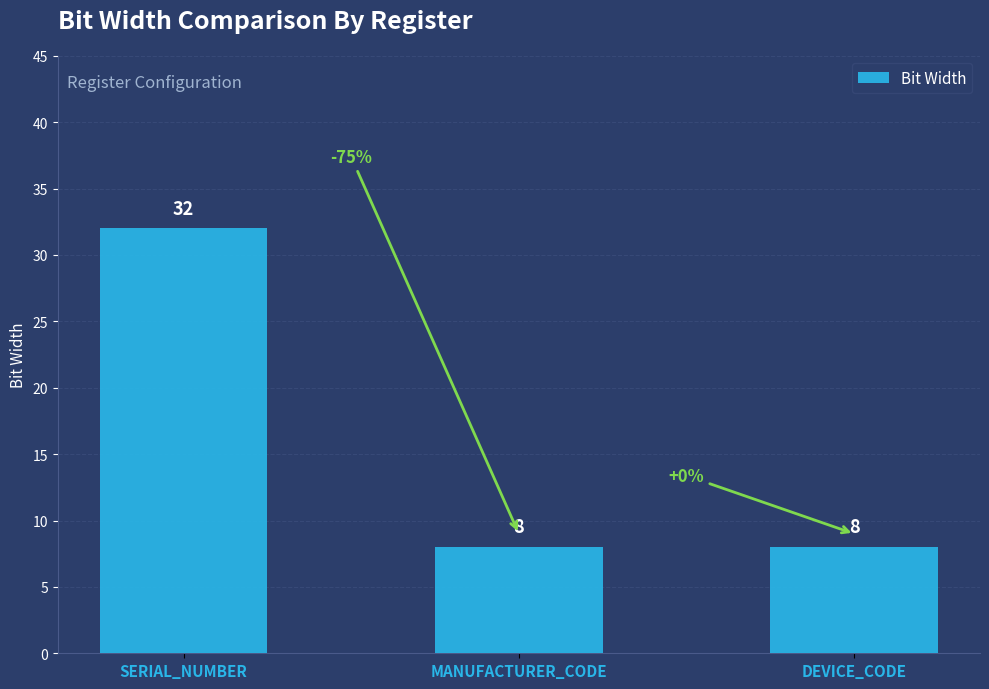

What position from the right is SERIAL_NUMBER?

3